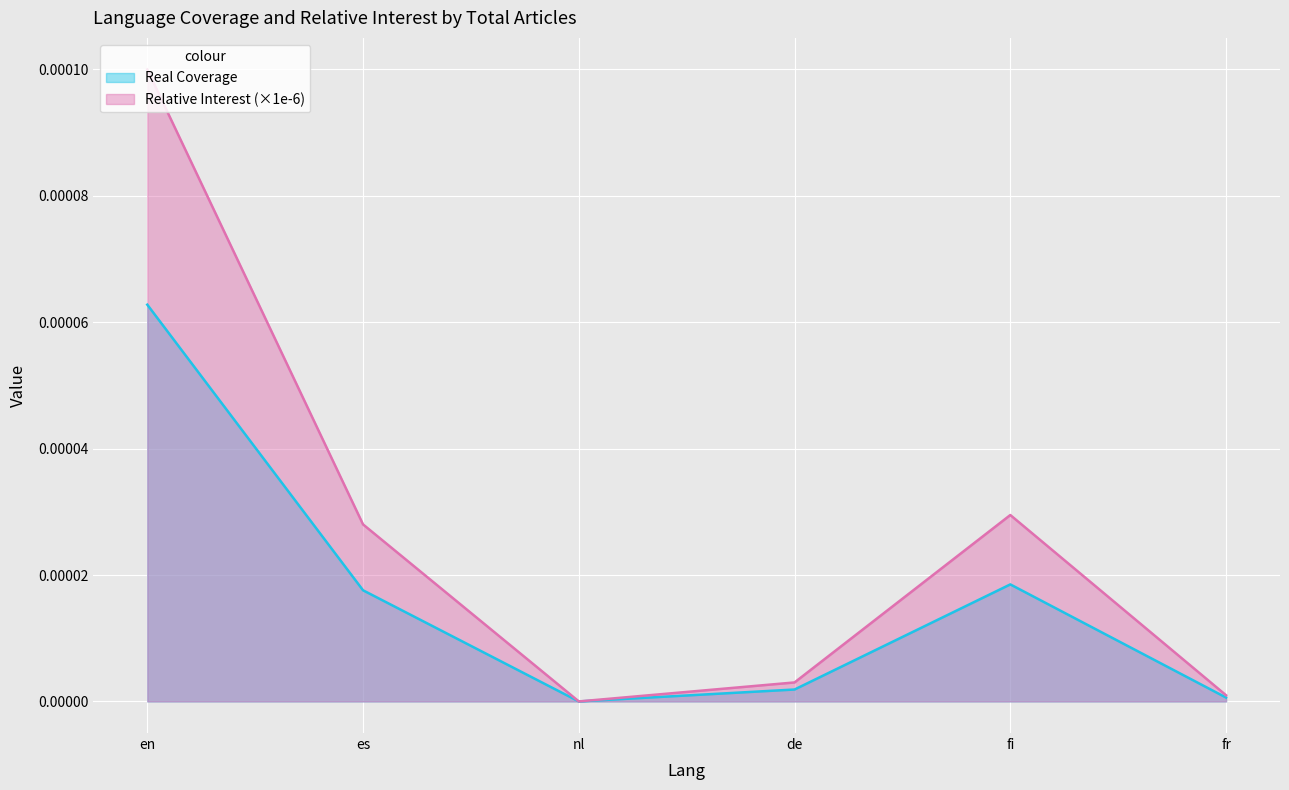

Which series has the largest total across all categories?

Relative Interest (×1e-6)